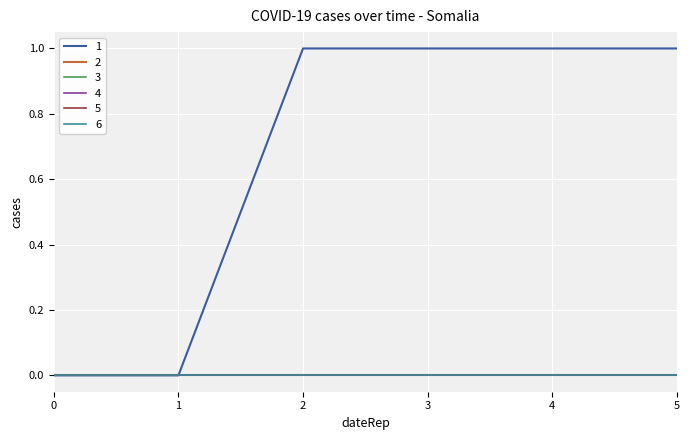

List the series in order of their peak value, lowest first.

2, 3, 4, 5, 6, 1